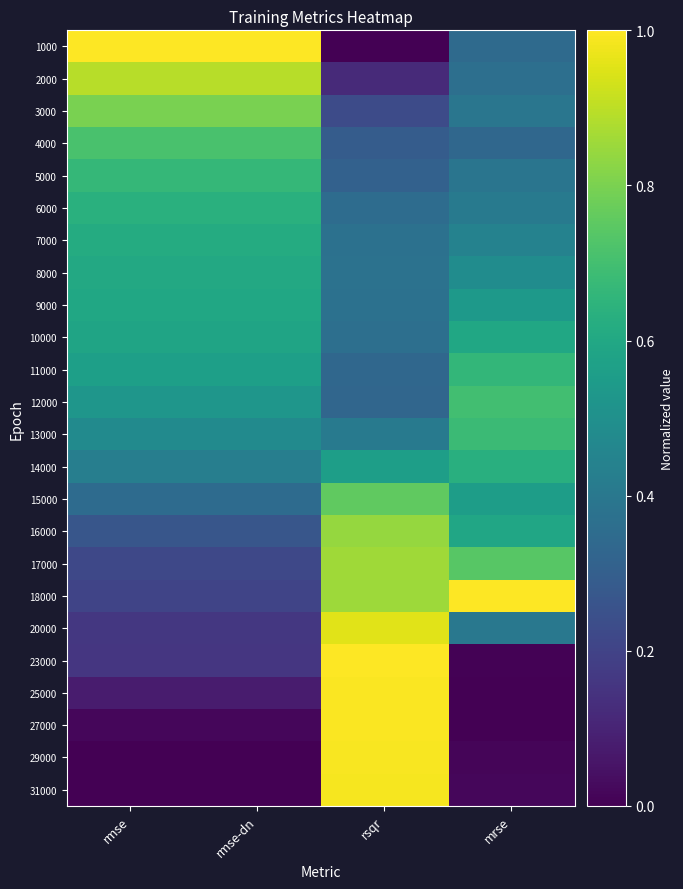

At which category is the sum across all series the highest?

rsqr